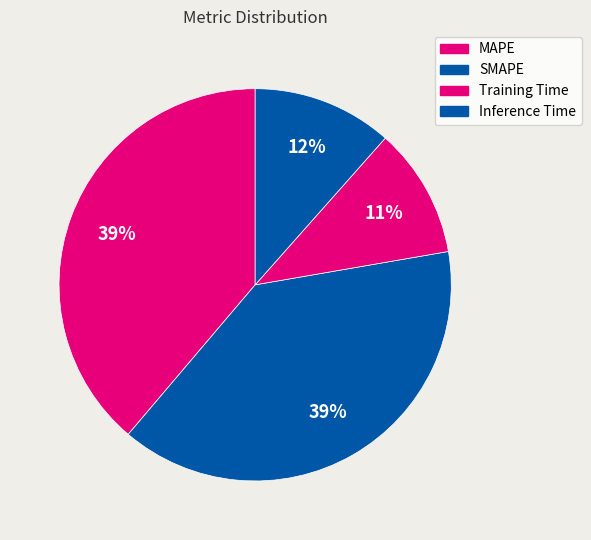

Is the sum of SMAPE and Training Time greater than half?

No